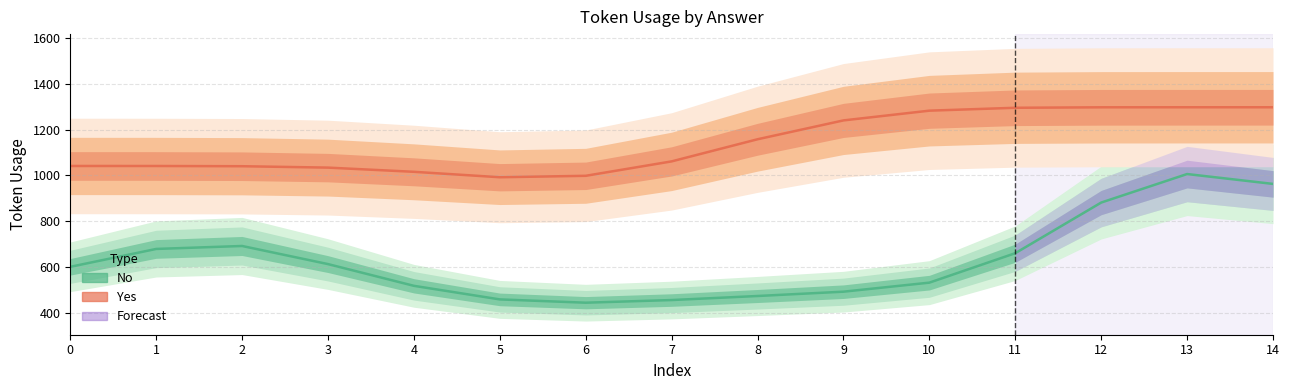

Rank the categories by Yes (Partial) value from highest to lowest.

14, 13, 12, 11, 10, 9, 8, 7, 0, 1, 2, 3, 4, 6, 5